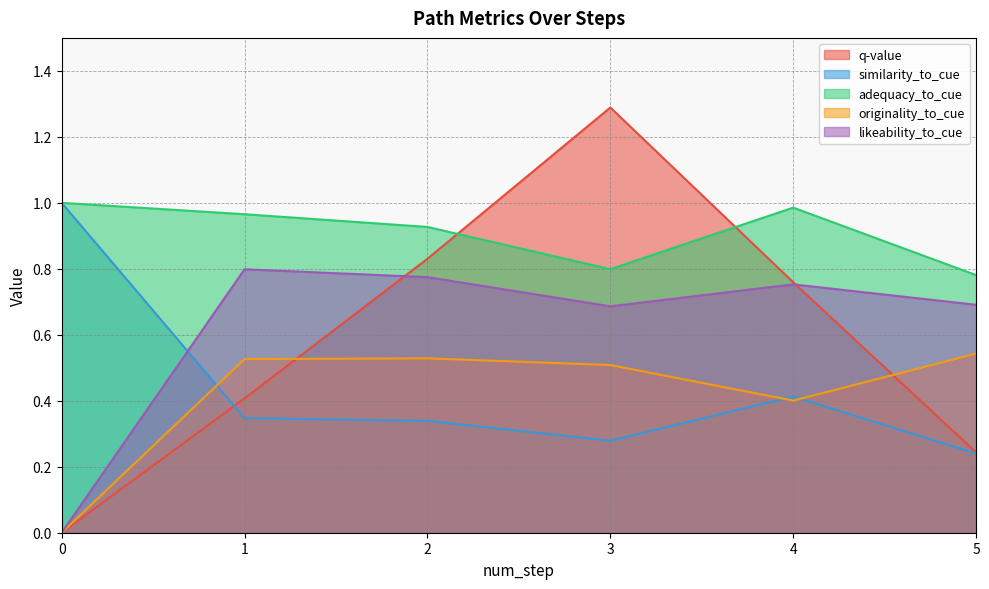

List the labels in order of similarity_to_cue value, smallest first.

5, 3, 2, 1, 4, 0